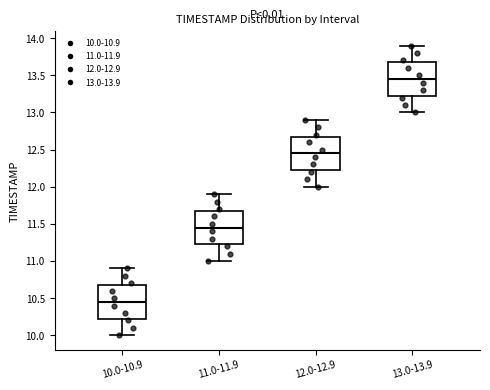

Where does the median line of the box for 11.0-11.9 sit on the y-axis? The values are not printed on the chart, so give them approximately, as read against the axis.

11.45